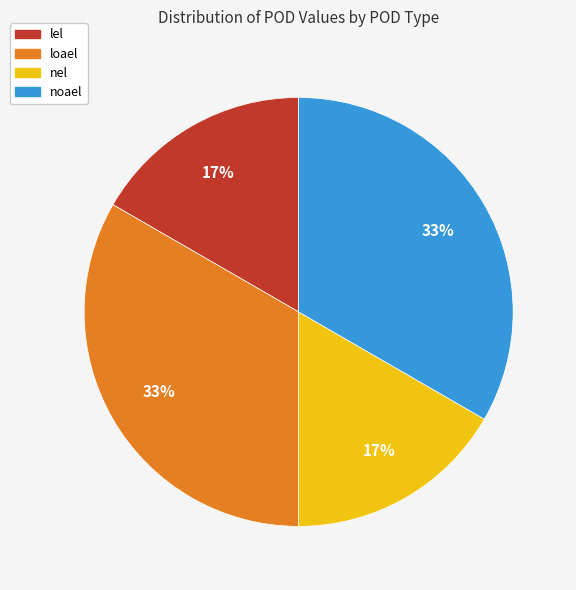

To the nearest percent, what is the combined percentage of loael and nel?

50%